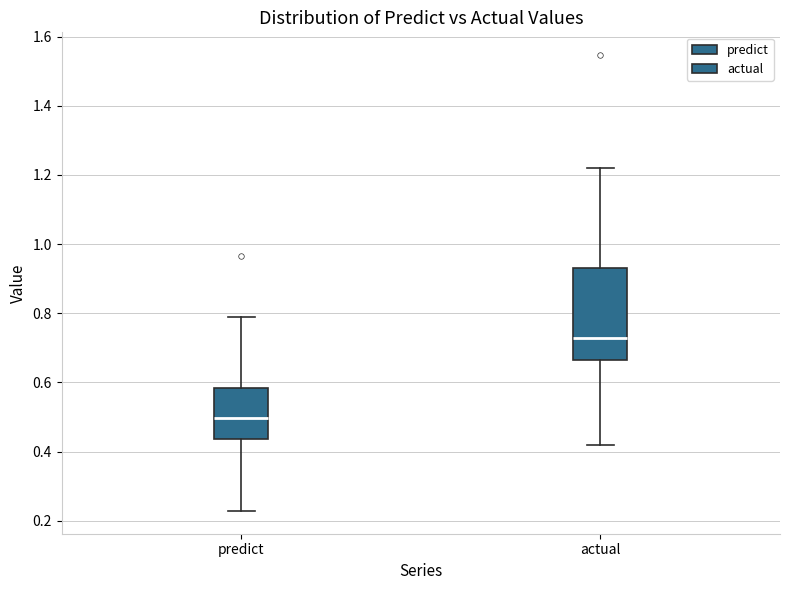

Reading left to right, read every box against the y-axis: the position of its median line, the range the box covers, and the ends of its whiskers. The values are not printed on the chart, so give them approximately, as read against the axis.

predict: median 0.50, box 0.44 to 0.58, whiskers 0.22 to 0.78
actual: median 0.72, box 0.66 to 0.94, whiskers 0.42 to 1.22